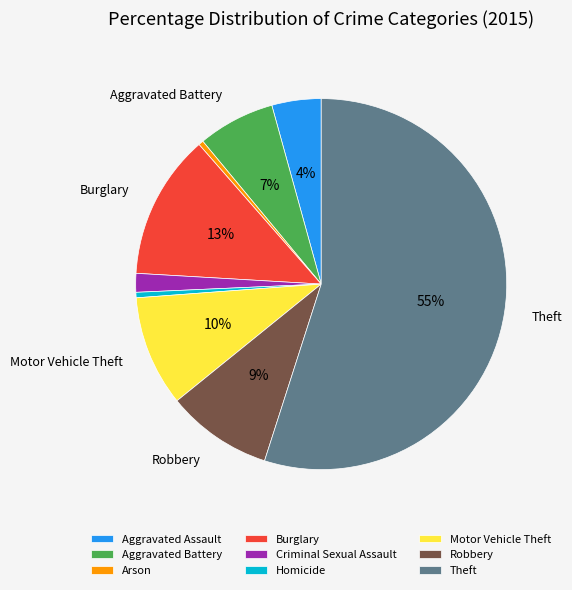

Do Homicide and Arson together represent more than half of the pie?

No